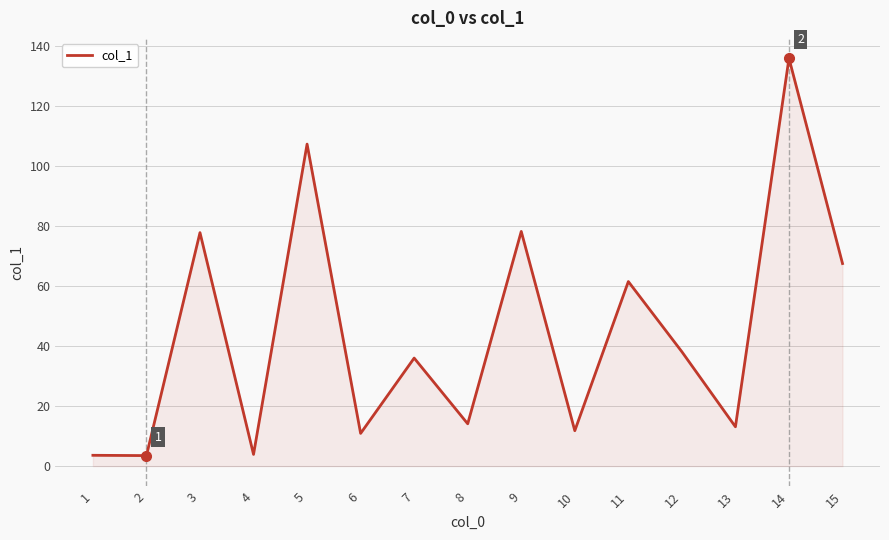

Is it true that the value at 12 is 18.9?

False